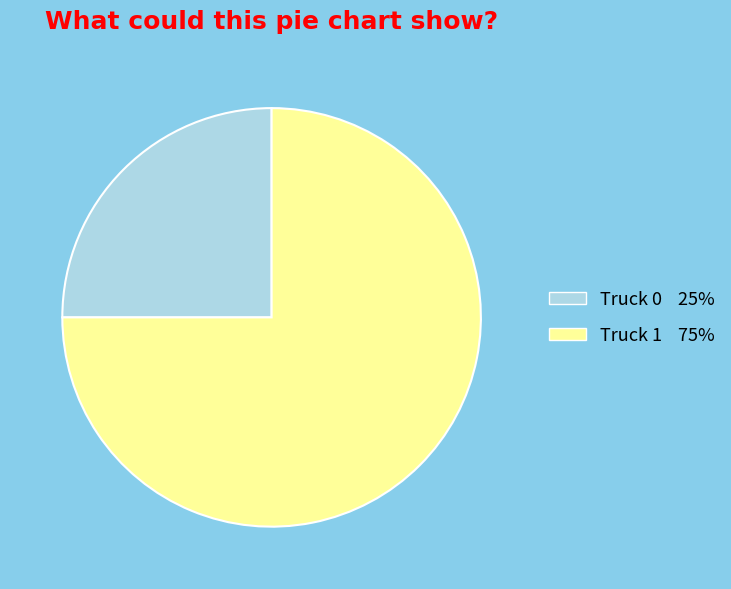

Is Truck 1 the majority of the pie?

Yes